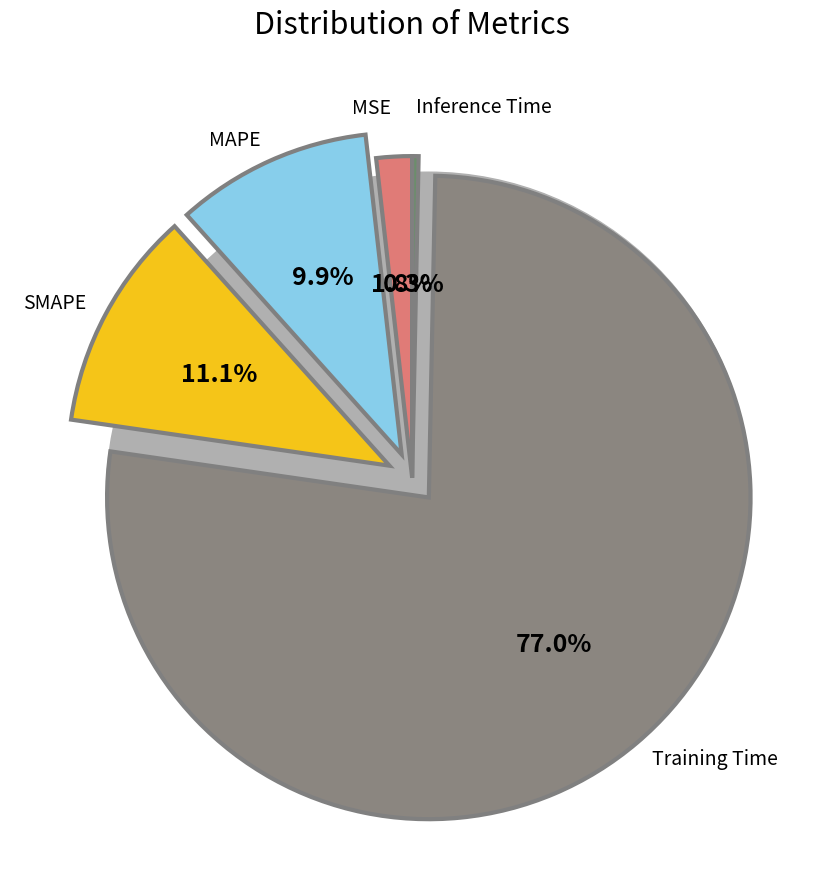

Is Training Time the majority of the pie?

Yes